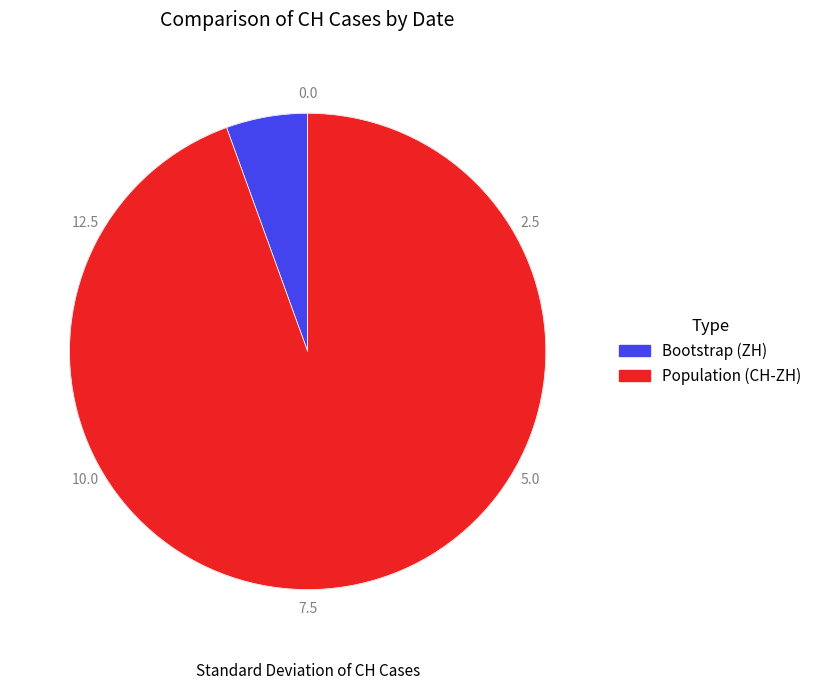

Is there any slice that represents more than half of the pie?

Yes